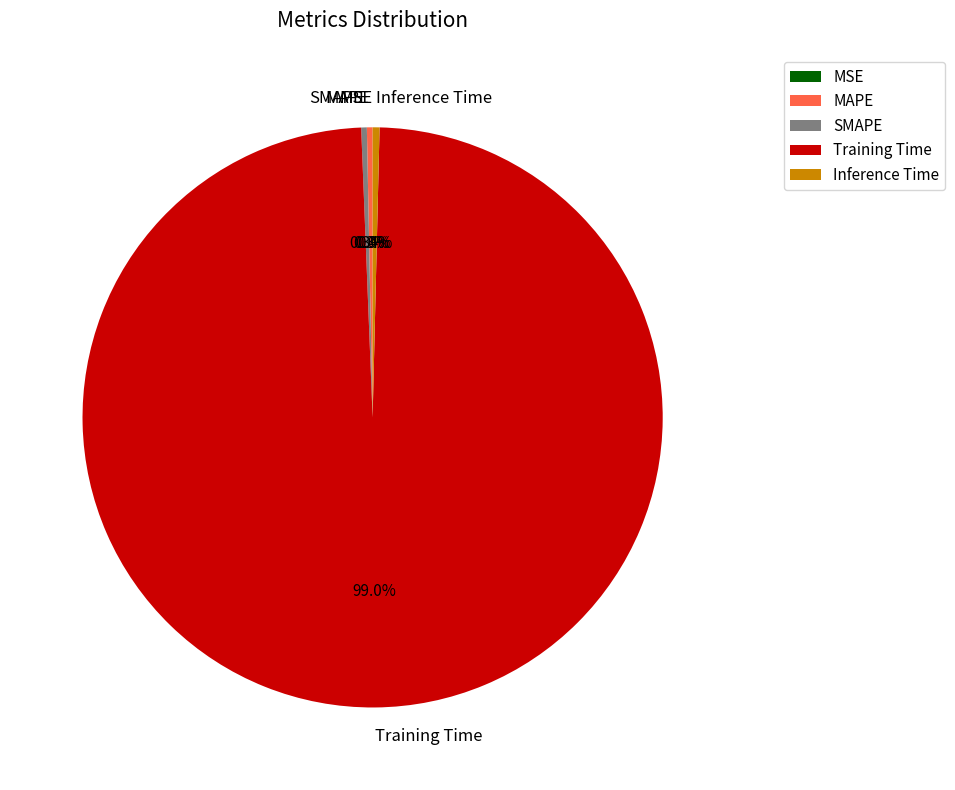

What percentage do MAPE and Training Time together represent?

99.3%